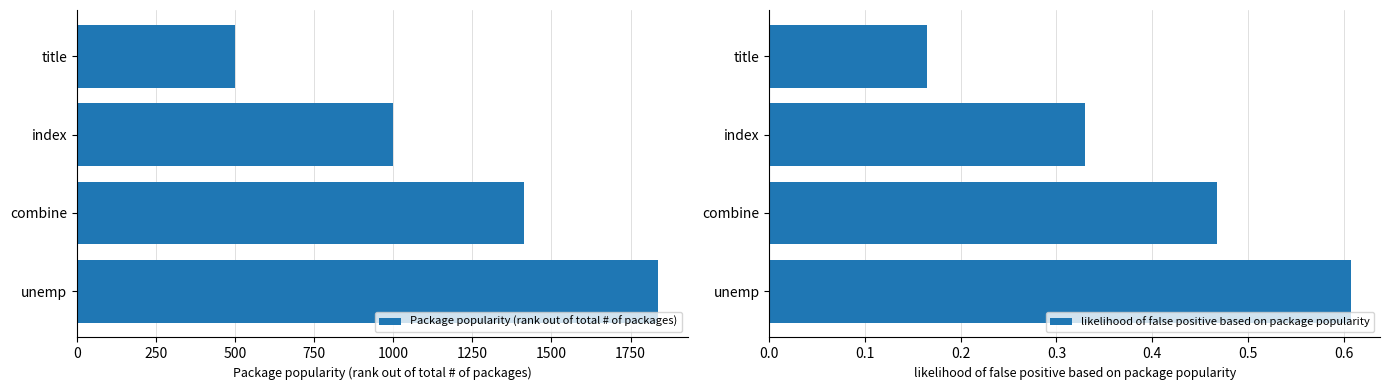

What is the difference between the maximum and minimum values in the likelihood of false positive based on package popularity series?

0.4